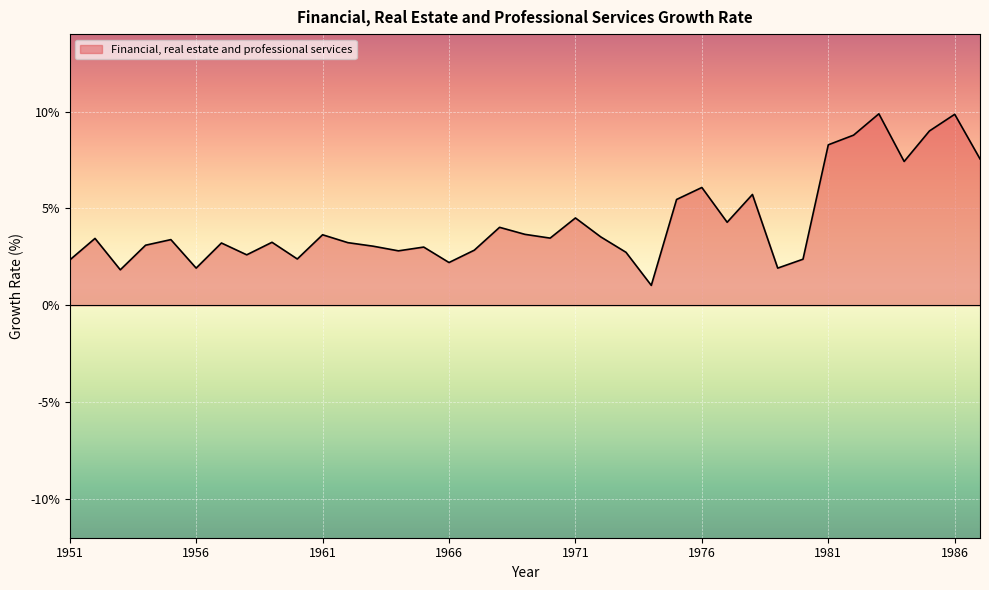

What is the average value?

4.3